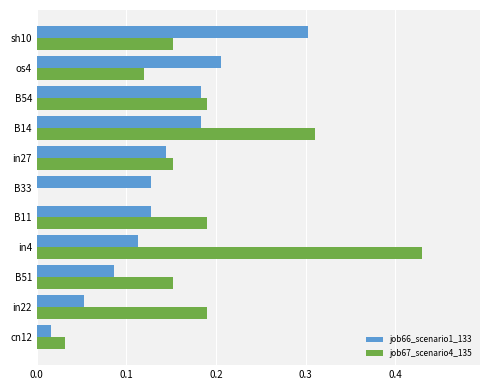

Which category has the highest value across all series?

in4